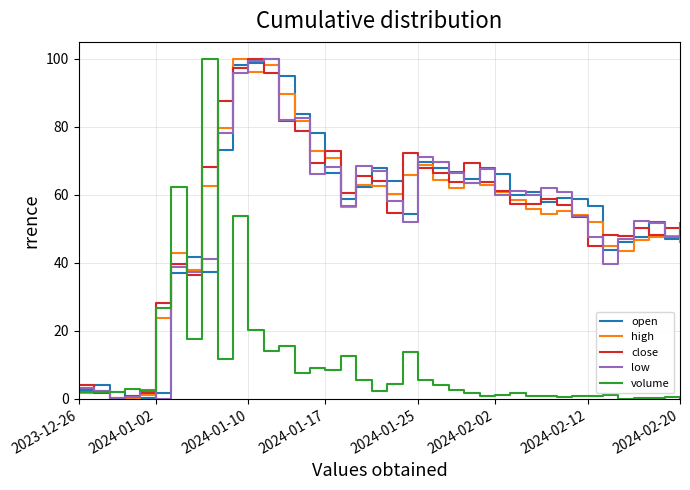

What is the total value across all series at 2024-02-20?

195.6